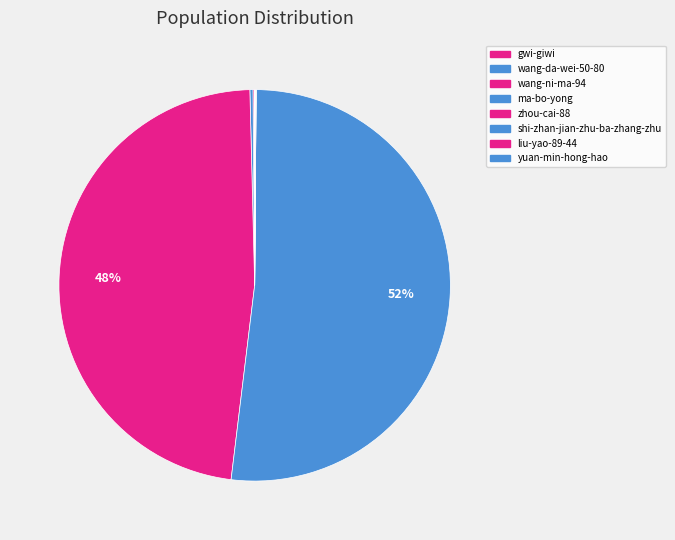

Is there a majority slice in this chart?

Yes